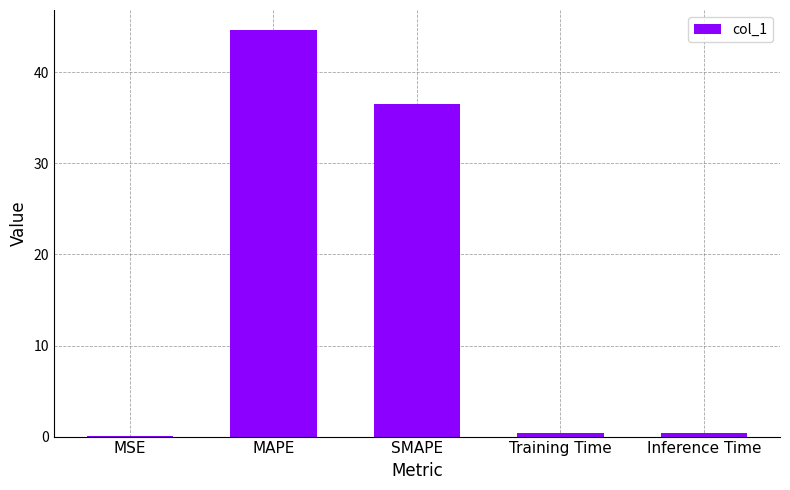

What is the greatest value displayed?

44.6